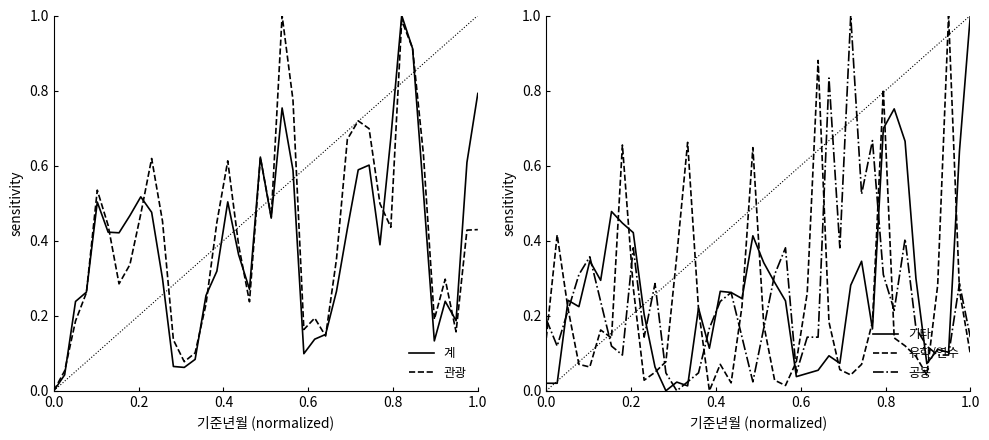

What is the highest value of the 기타 series?

1.0